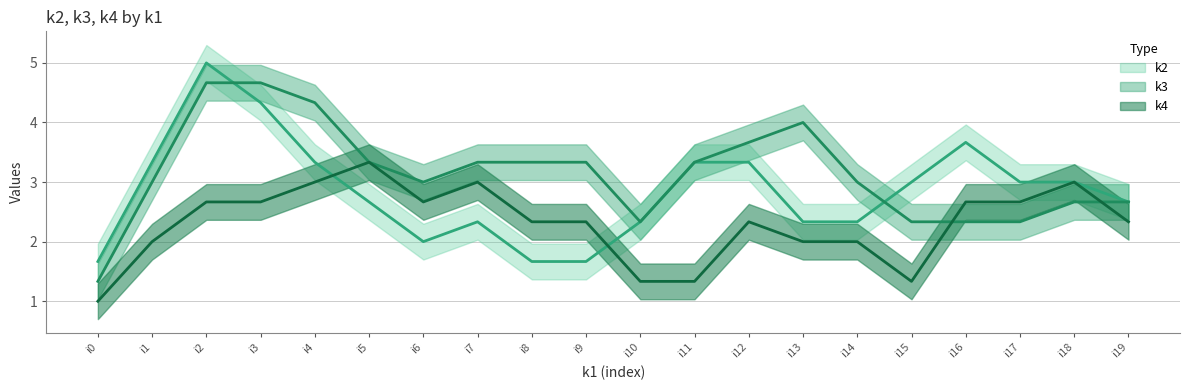

What is the average value of the k2 series?

3